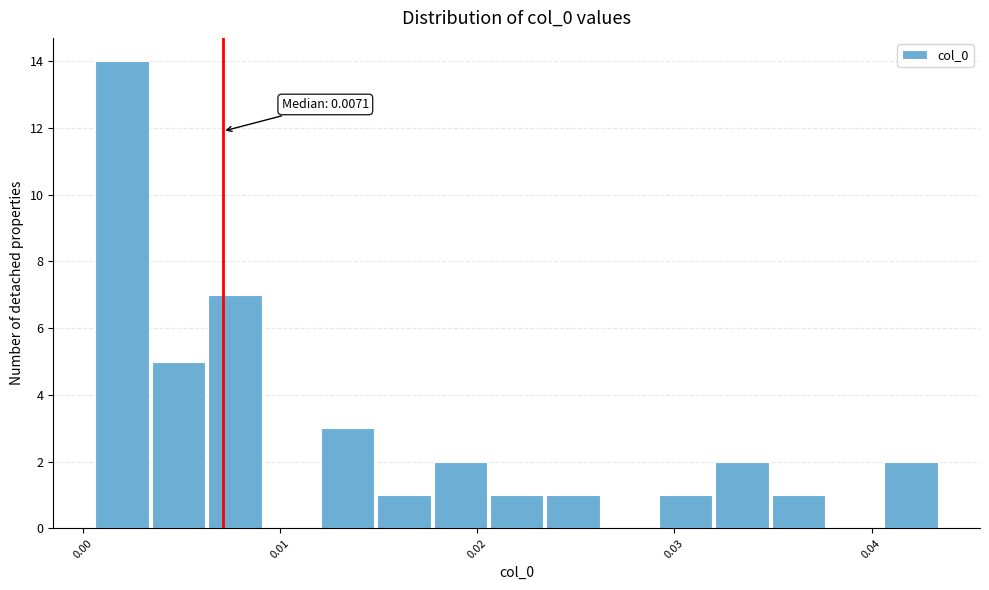

Around what value on the x-axis is the tallest bar? Give the approximate position of its centre, as read against the axis.

0.002